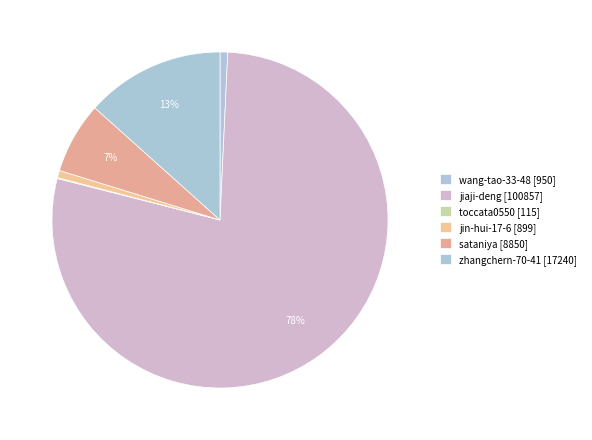

How many slices are in this pie chart?

6